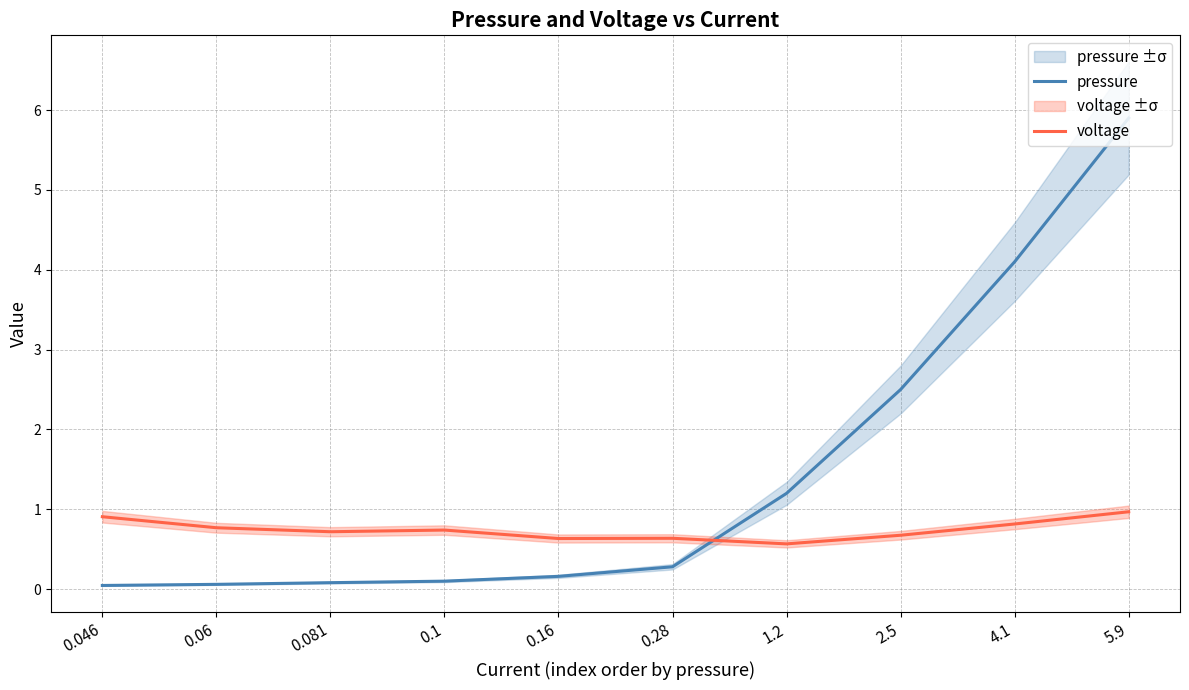

What is the label of the 8th point from the right?

0.081